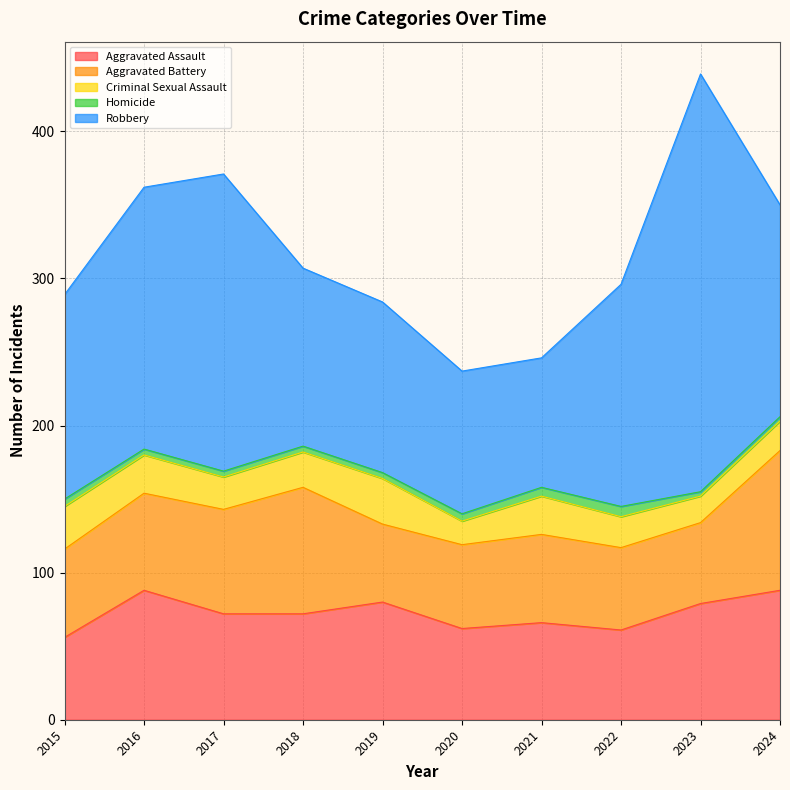

How many data points in Homicide are above 4?

4